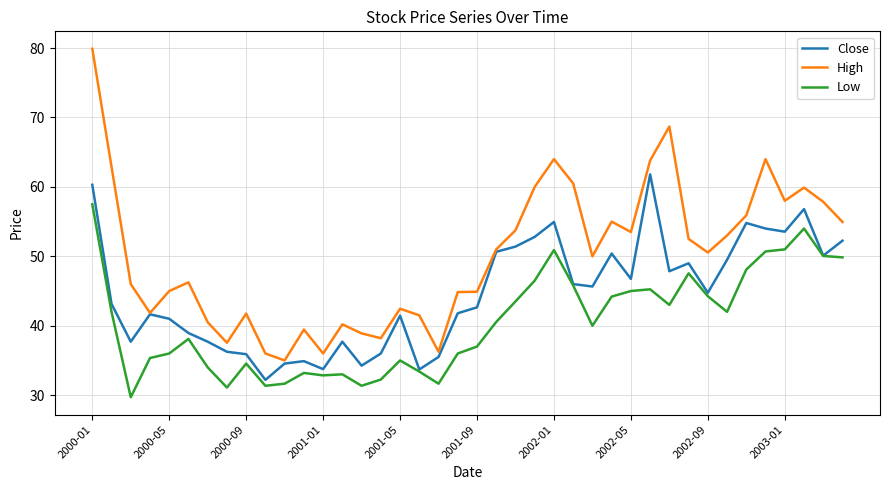

Which series has the widest spread of values?

High